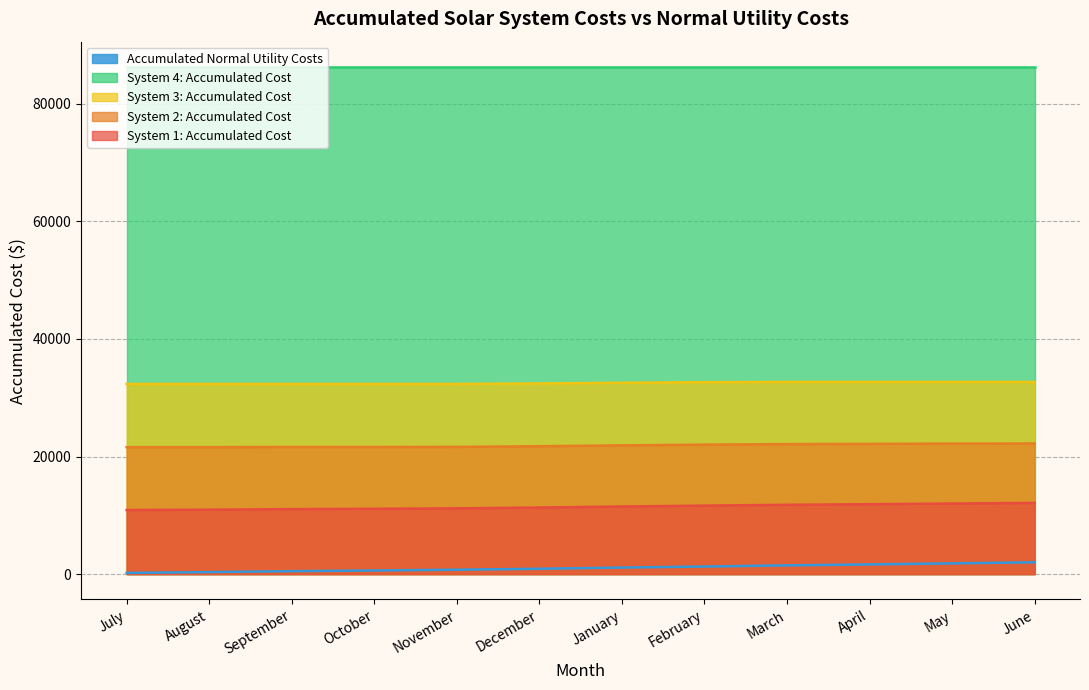

What is the value of the Accumulated Normal Utility Costs point at the 8th from the left?

1292.2